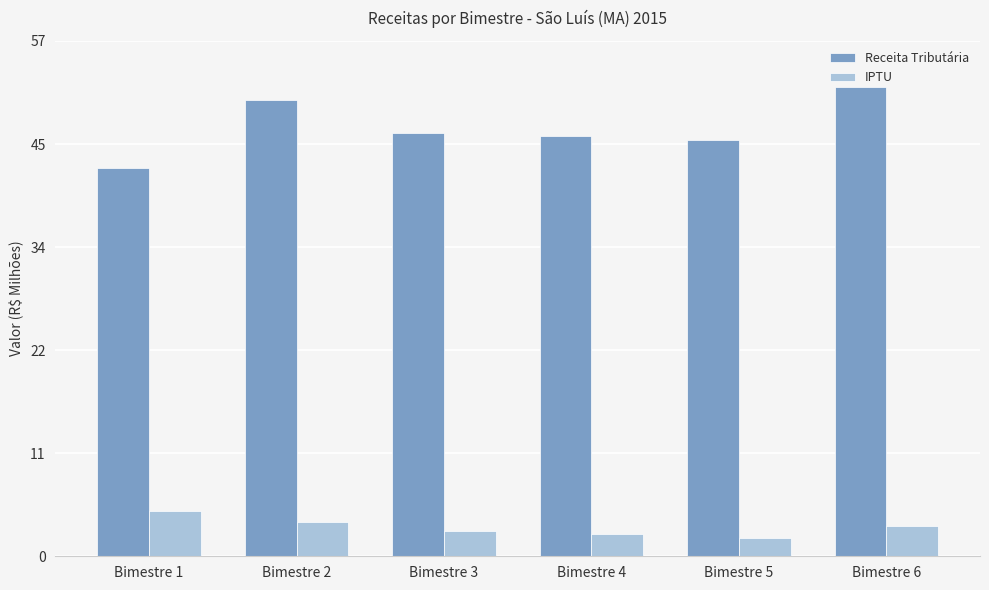

True or false: IPTU has a value of 4.1 at Bimestre 3.

False